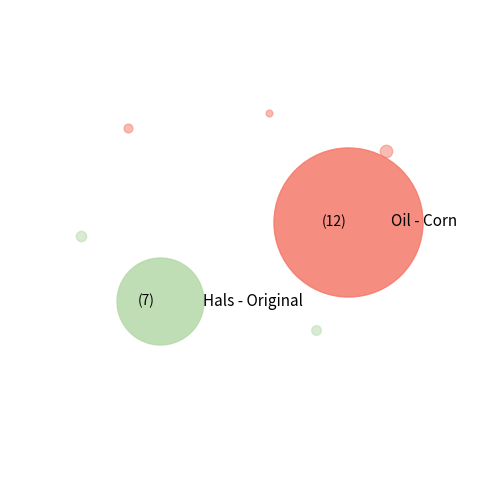

To the nearest percent, what is the average slice percentage?

14%